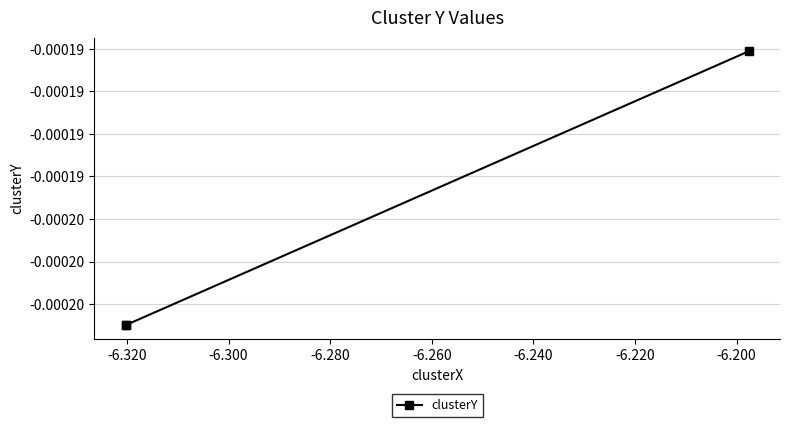

The chart shows a value of -0.0 at -6.340. True or false?

False